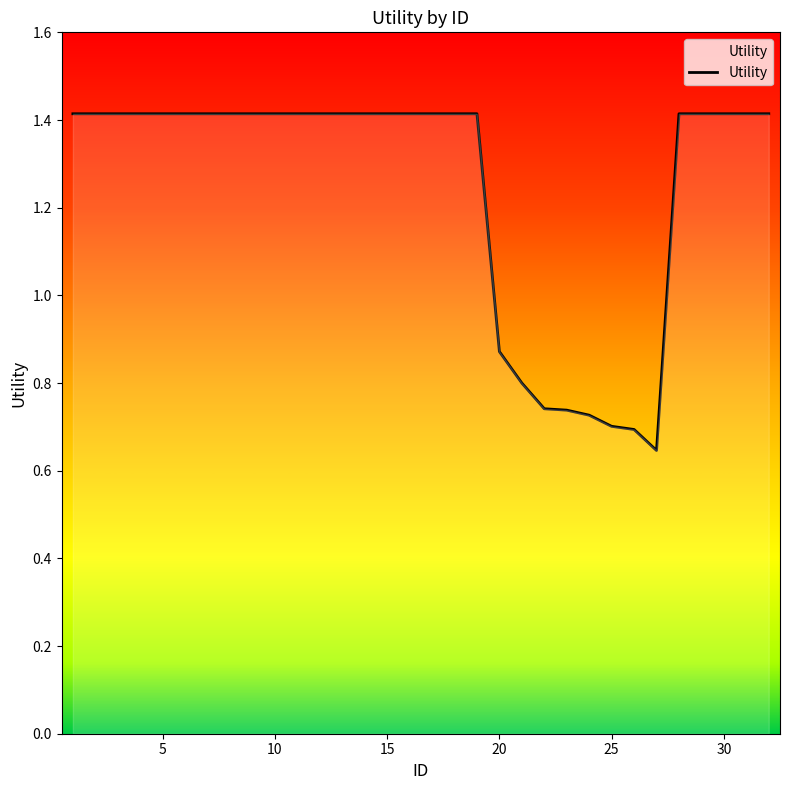

What is the difference between the maximum and minimum values?

0.8